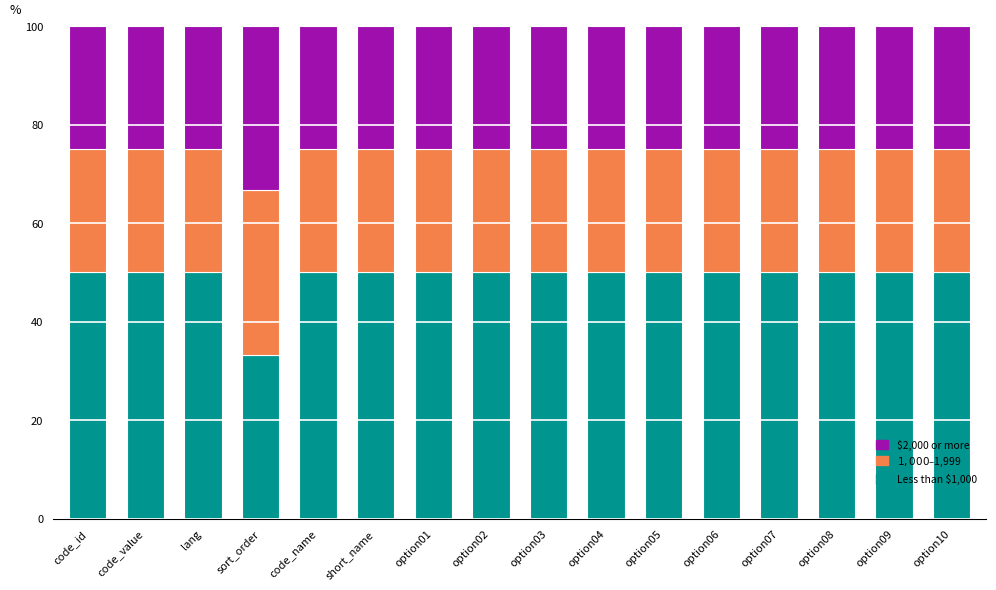

What is the maximum value for Less than $1,000?

50.0